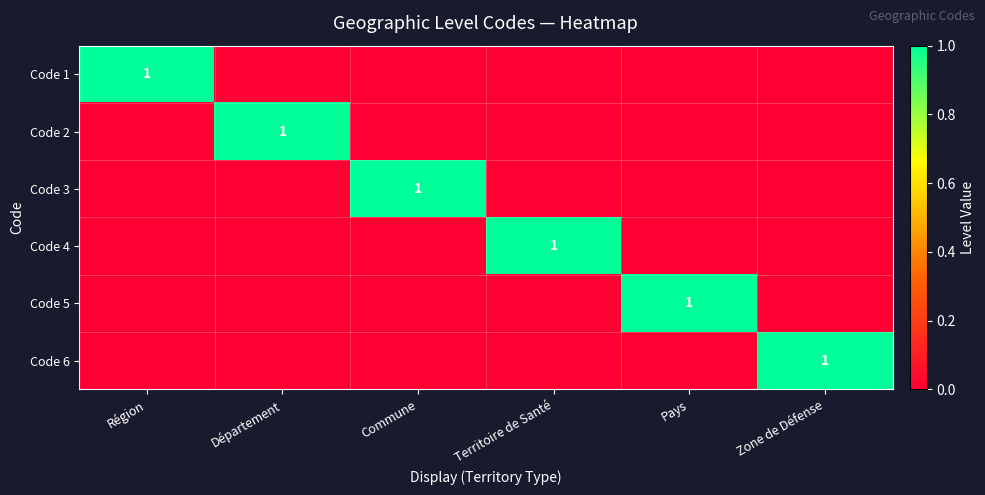

The value of Code 2 at Département is 2. True or false?

False